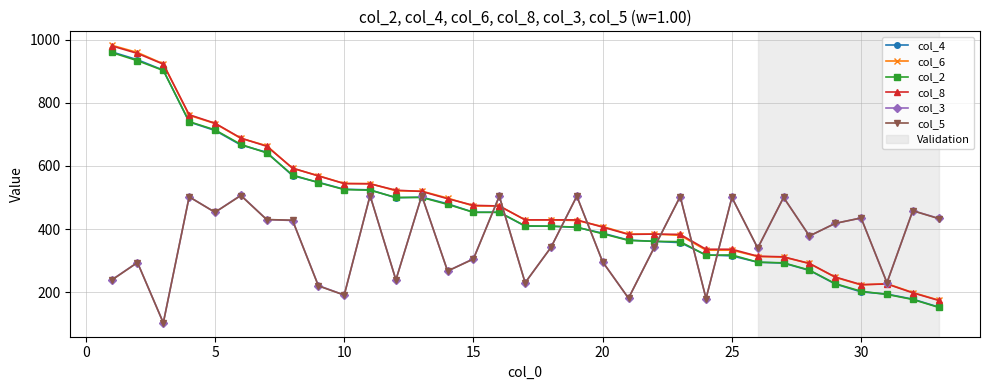

What is the value of the col_3 point at the 13th from the left?

506